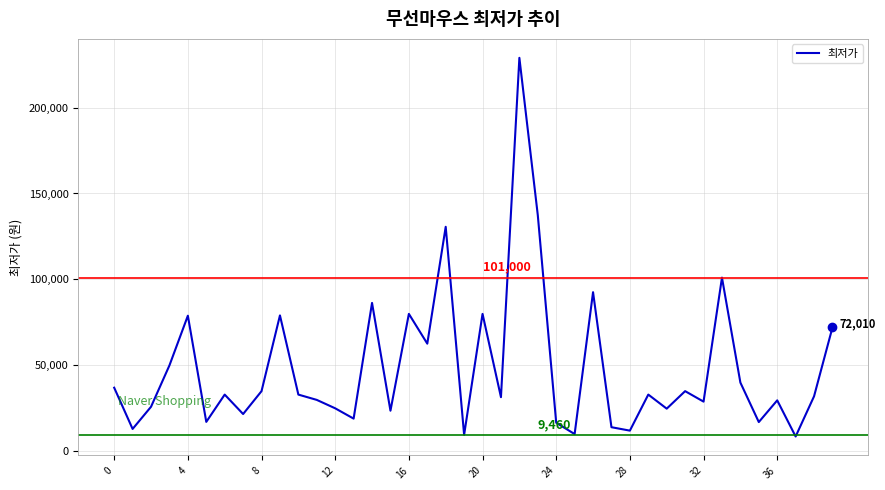

What is the smallest value displayed?

8490